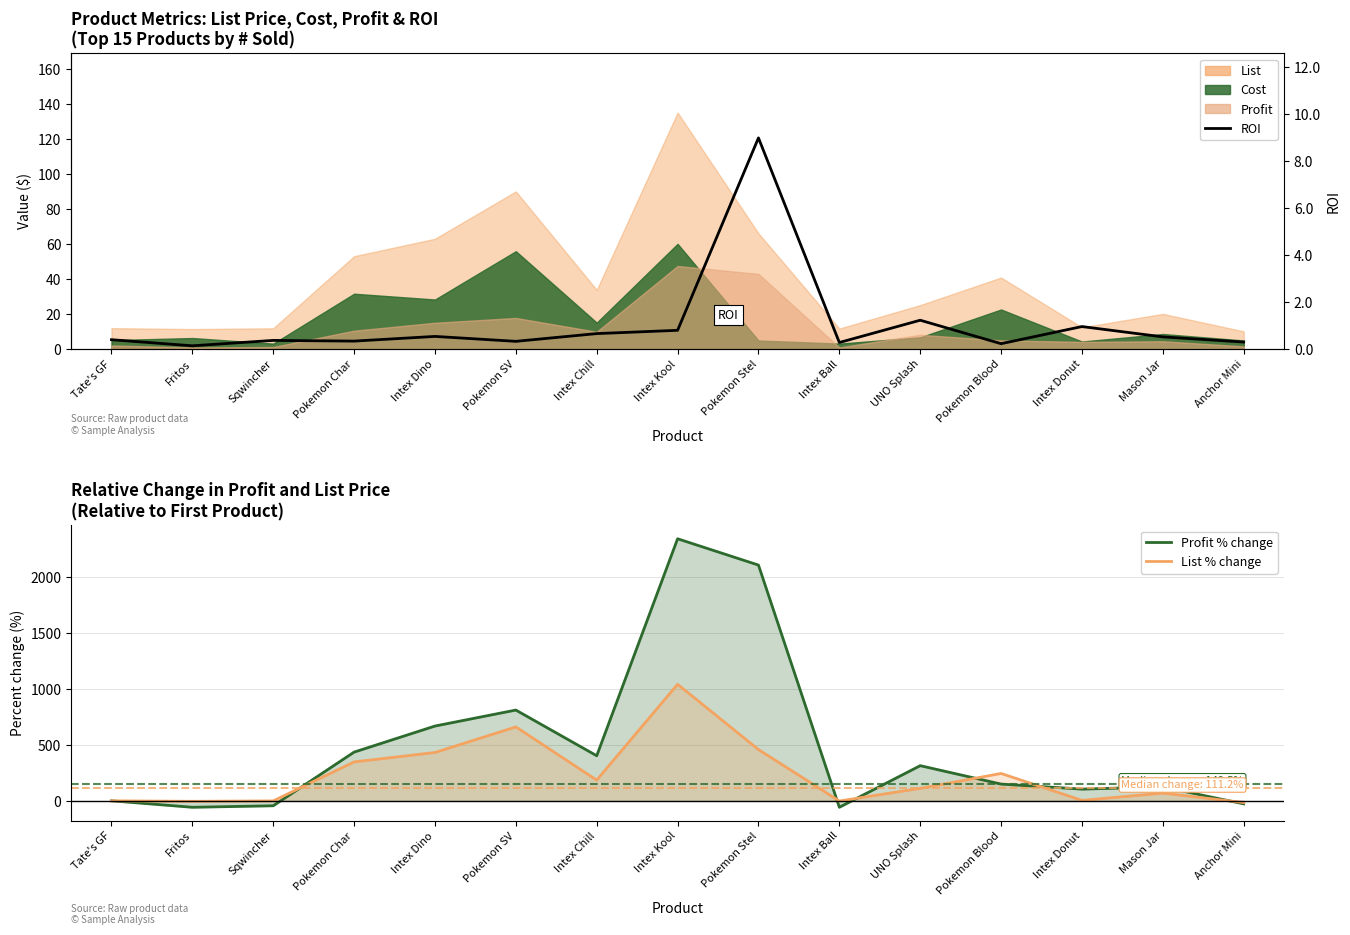

What is the value of the ROI point at the 10th from the left?

0.3